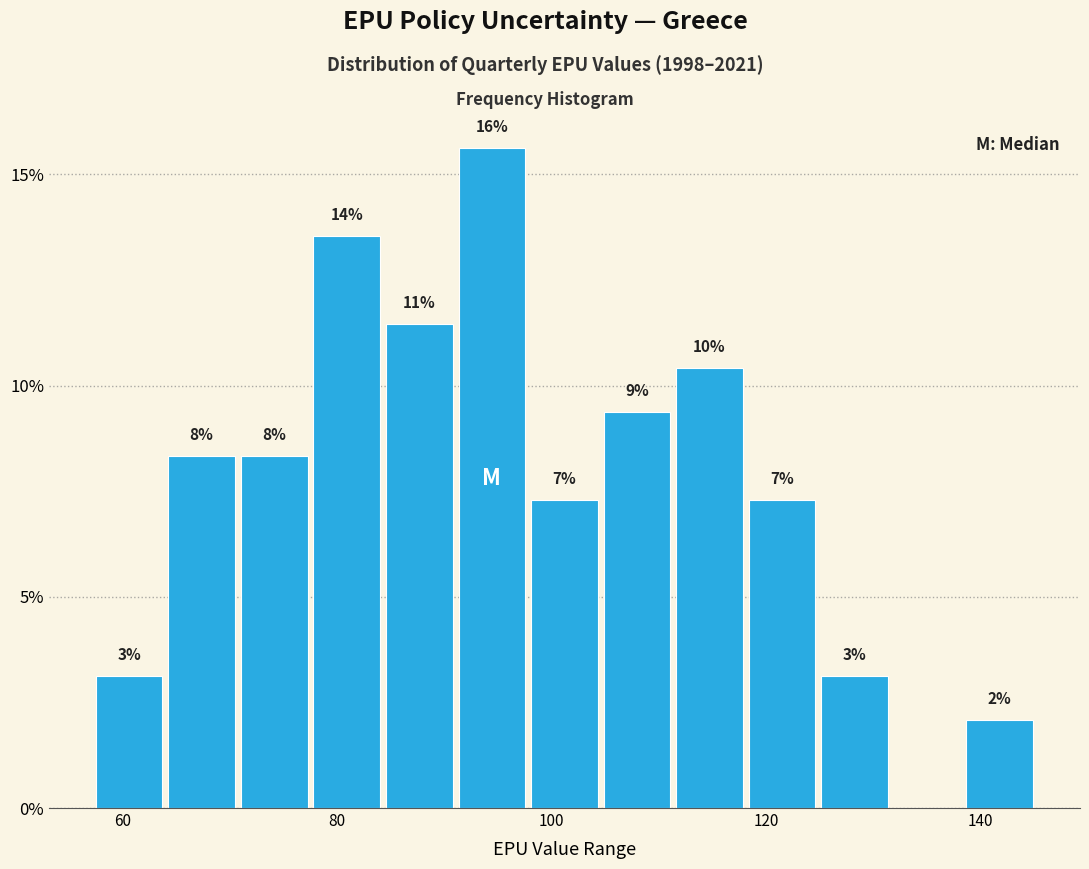

Read against the x-axis, roughly where is the centre of the tallest bar?

94